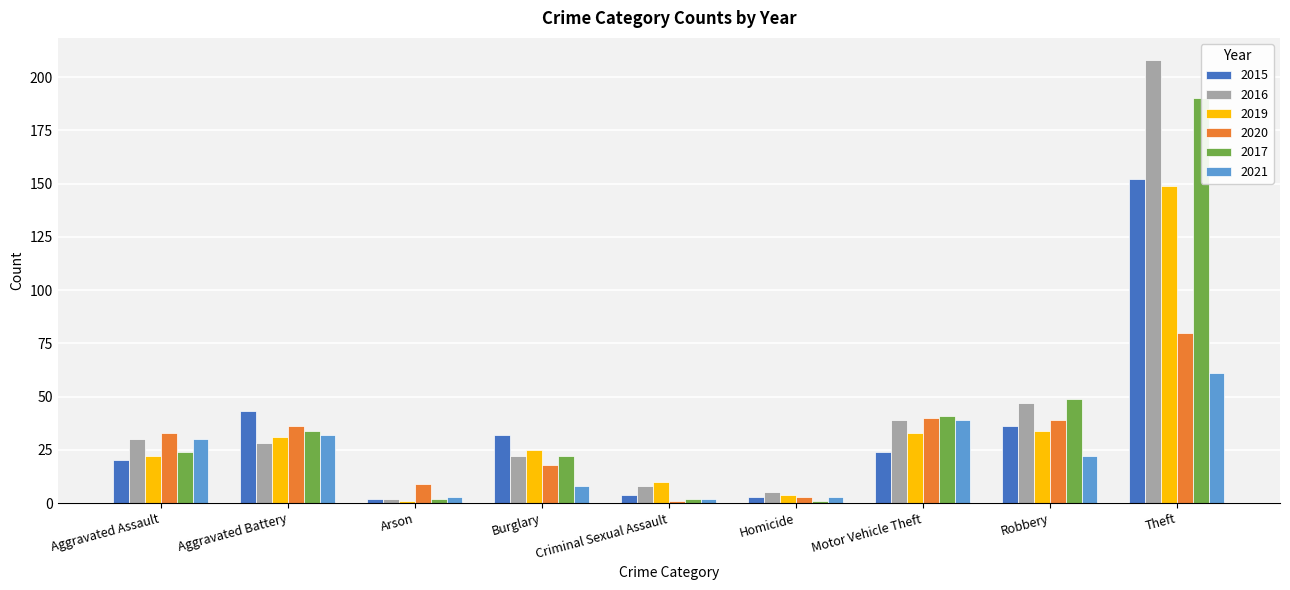

List the series in order of their peak value, highest first.

2016, 2017, 2015, 2019, 2020, 2021